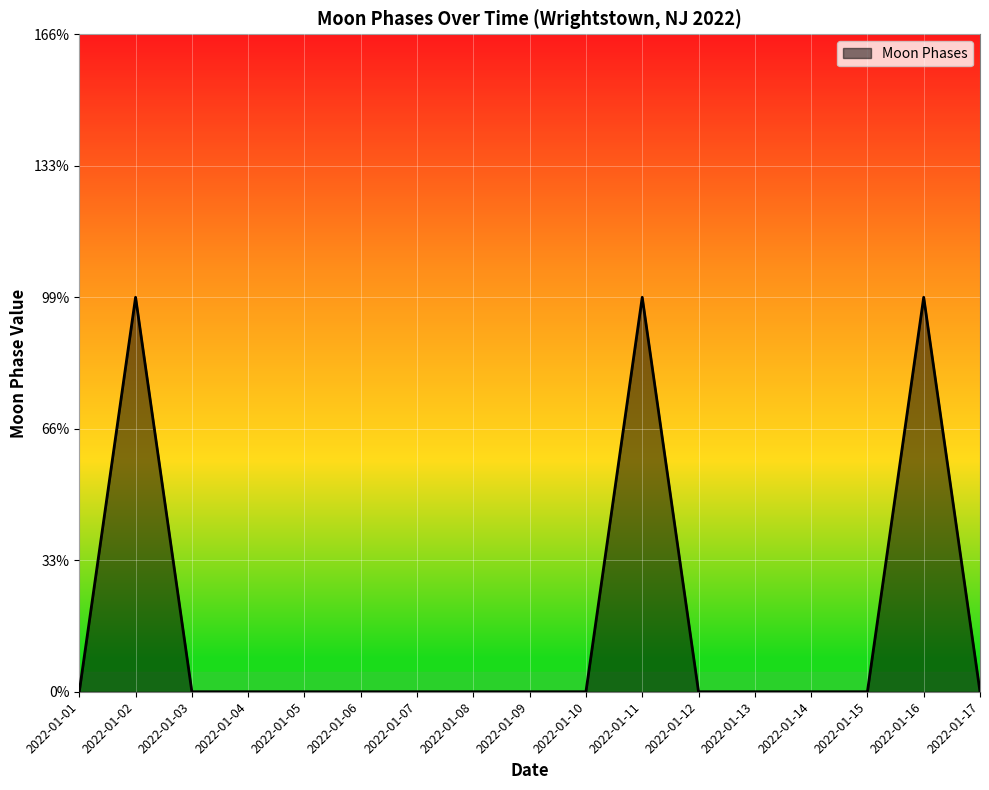

Reading left to right, extract all data points from this chart.

2022-01-01=0	2022-01-02=3	2022-01-03=0	2022-01-04=0	2022-01-05=0	2022-01-06=0	2022-01-07=0	2022-01-08=0	2022-01-09=0	2022-01-10=0	2022-01-11=3	2022-01-12=0	2022-01-13=0	2022-01-14=0	2022-01-15=0	2022-01-16=3	2022-01-17=0